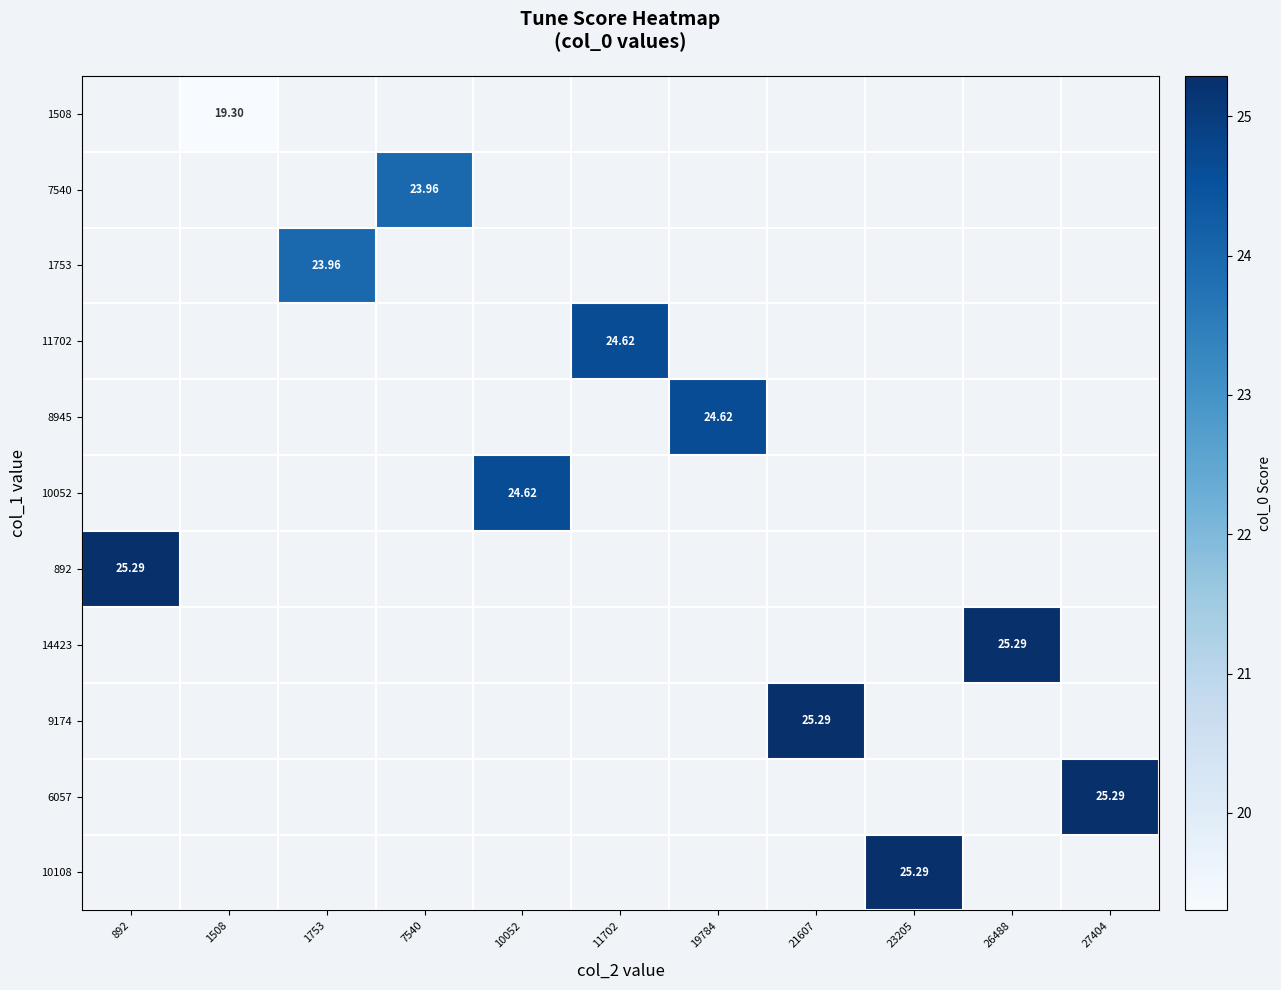

Between 23205 and 26488, which is larger?

26488